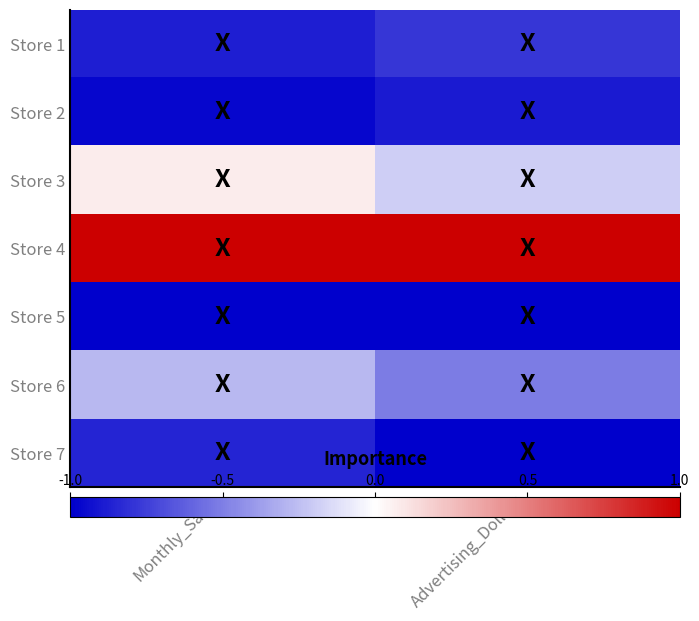

How many series are shown in this chart?

7